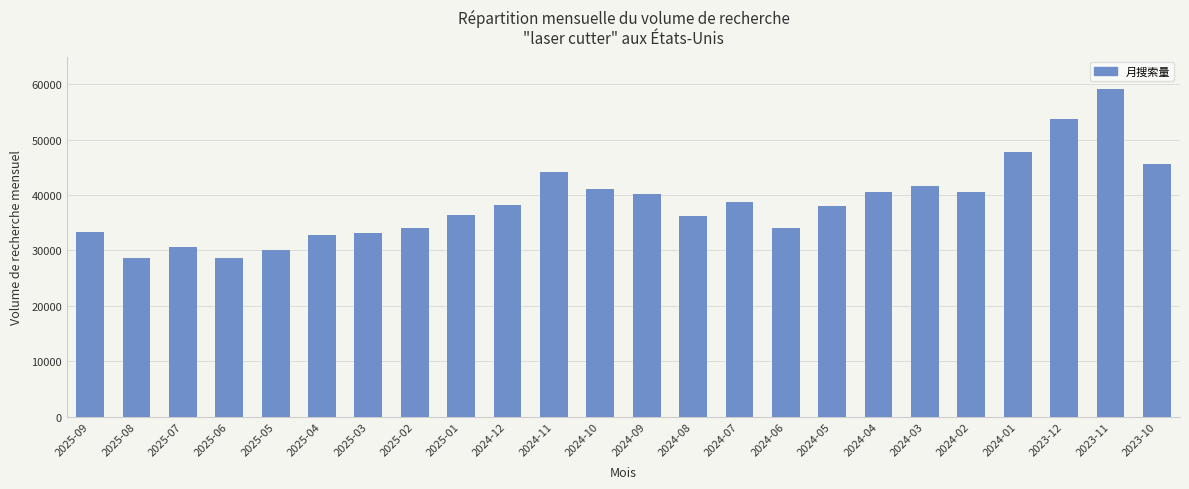

Between 2024-10 and 2025-09, which is larger?

2024-10